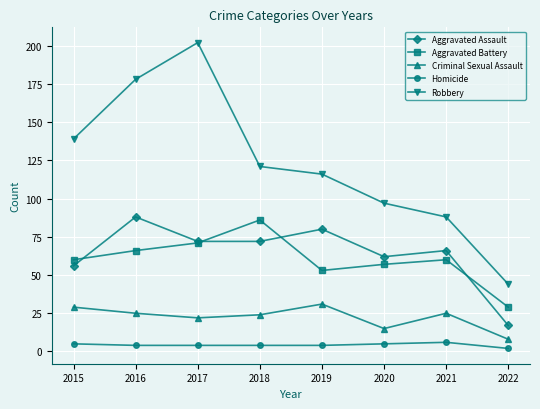

True or false: Homicide has more than 0 interior local peaks.

True